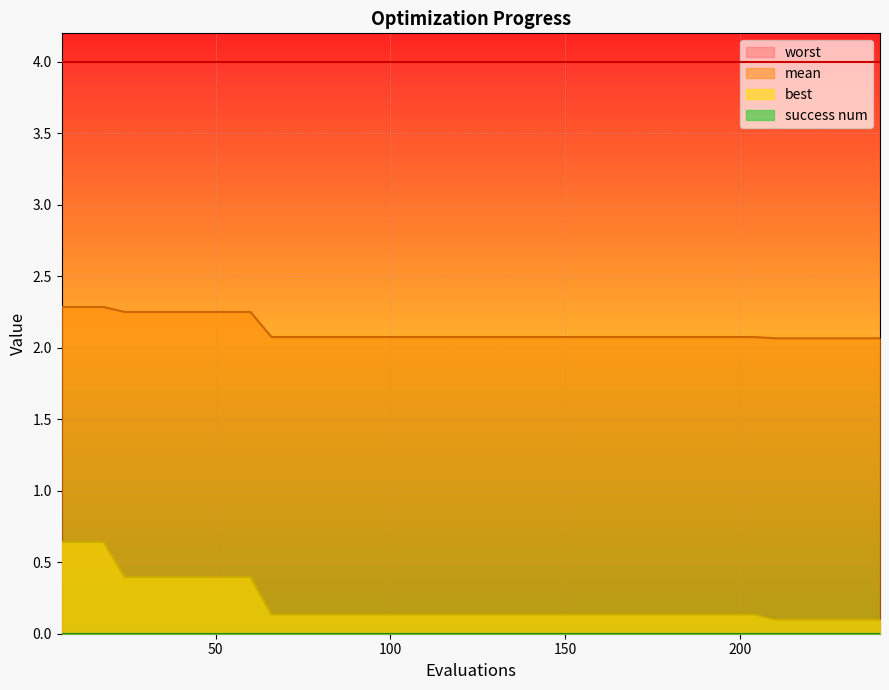

Does the chart display data point markers on the line(s)?

No